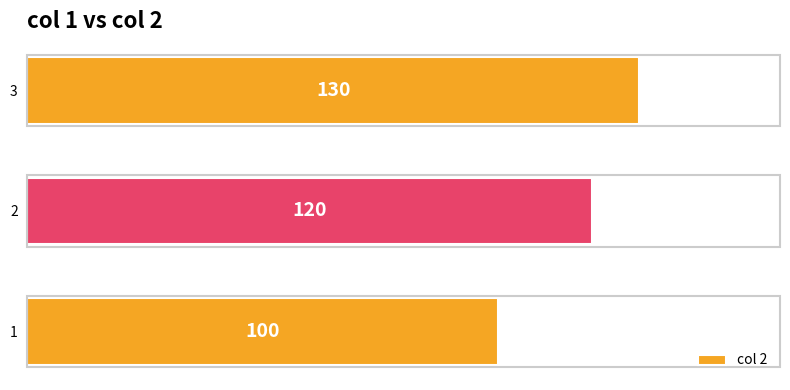

How many values are between 100 and 130?

3